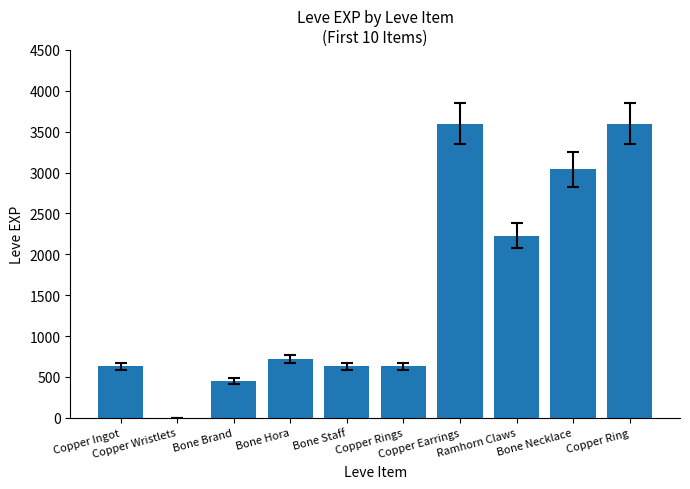

What is the maximum value shown in the chart?

3600